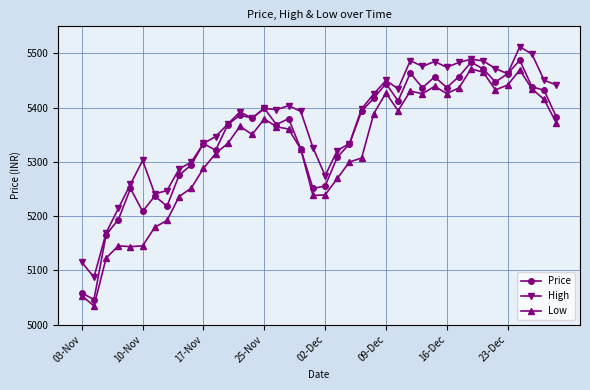

At how many categories does at least one series exceed 5099?

39